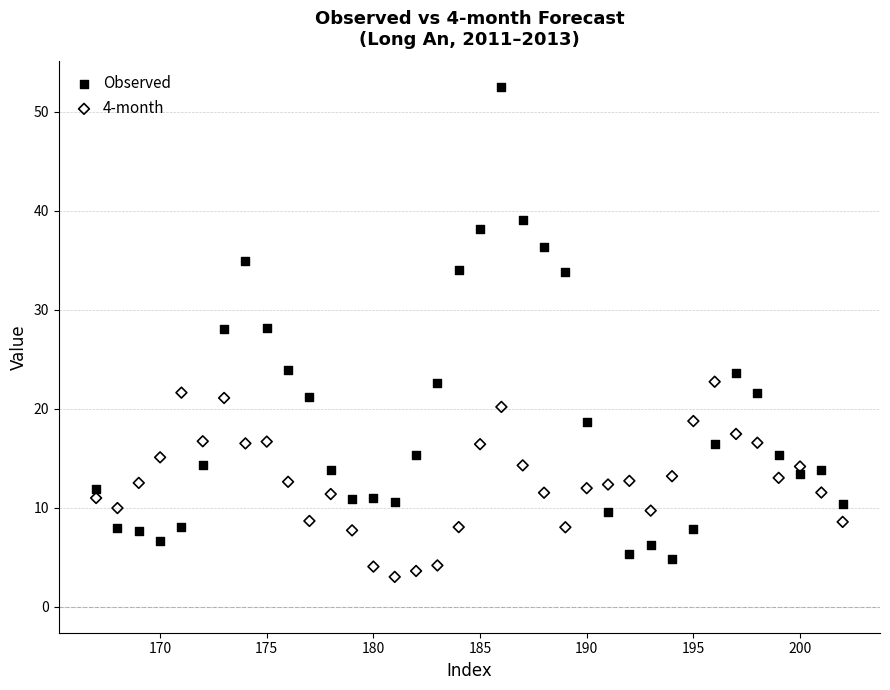

Which series contains the lowest Y value?

4-month